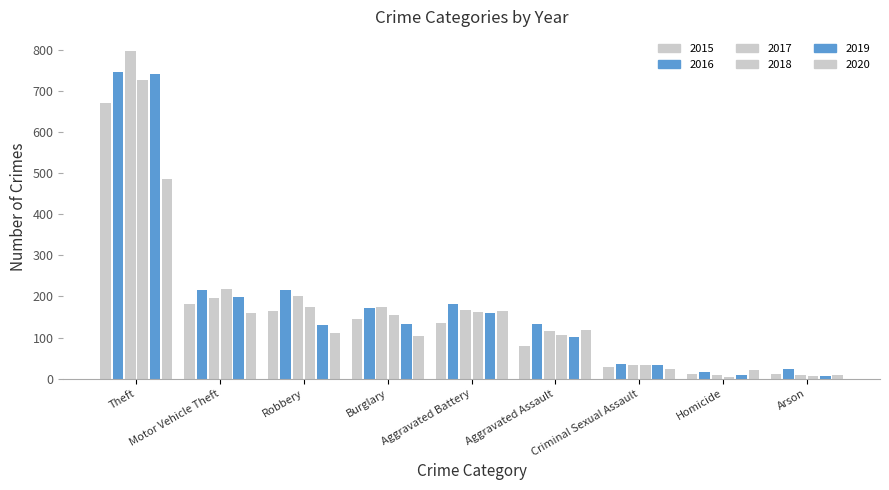

The 2015 series shows 144 at Burglary. True or false?

True